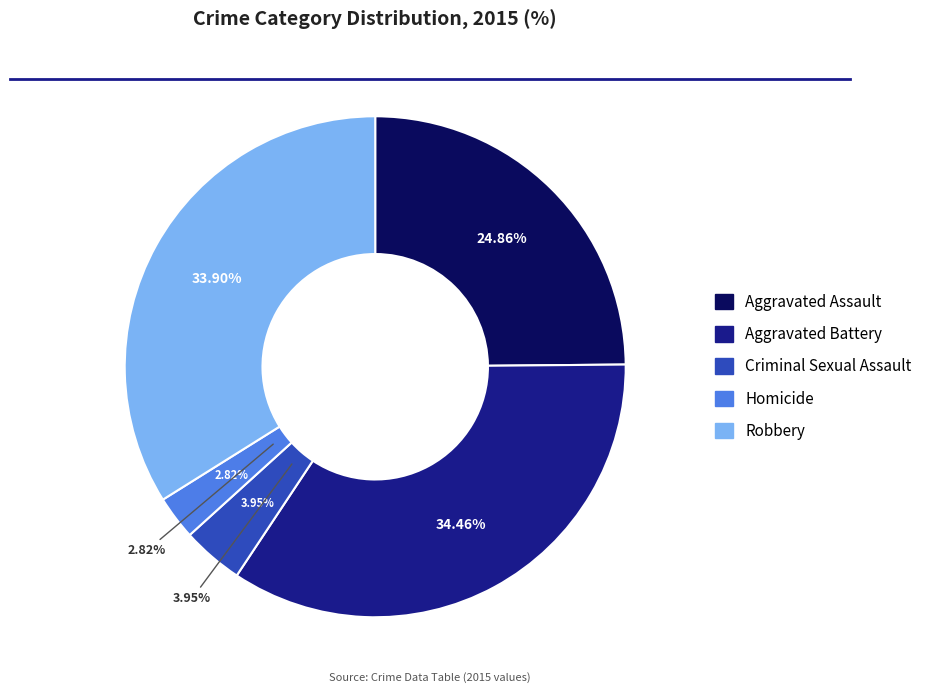

How many segments does this pie chart have?

5